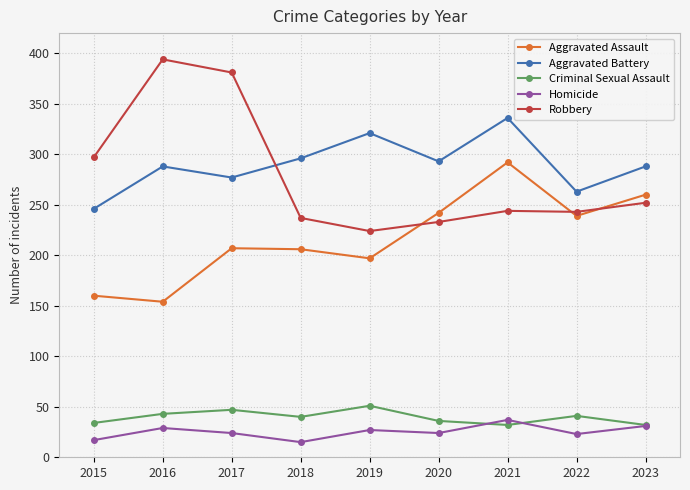

What is the maximum value shown in the chart?

394